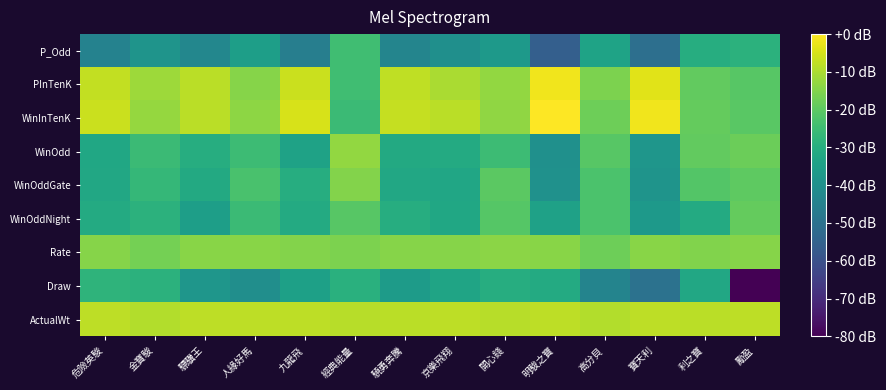

Count the number of categories in the chart.

14